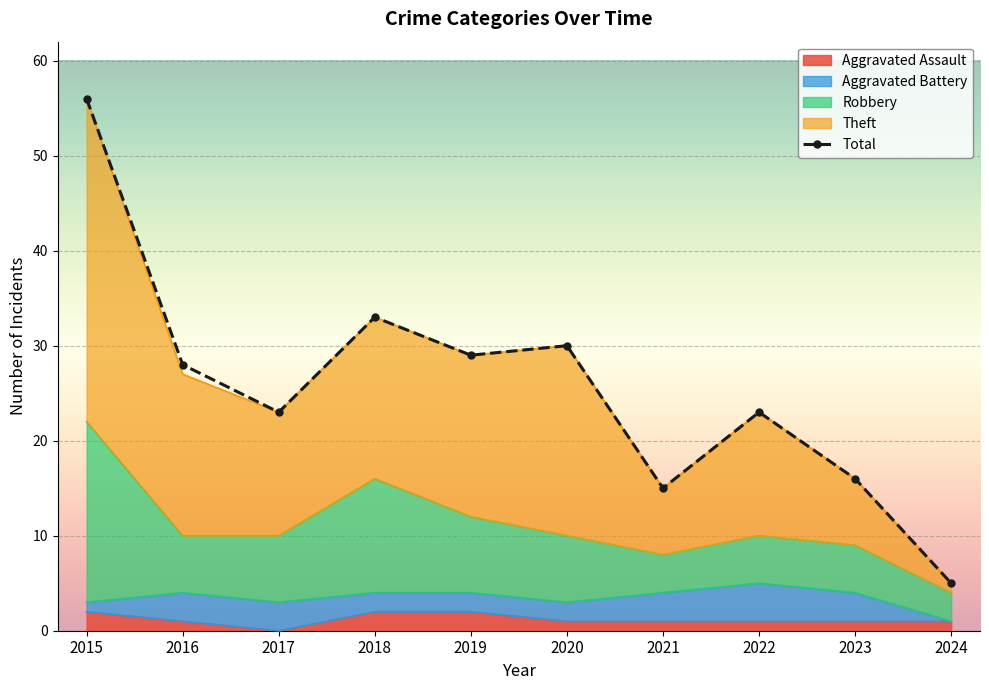

Where does the Total series first go above 27?

2015